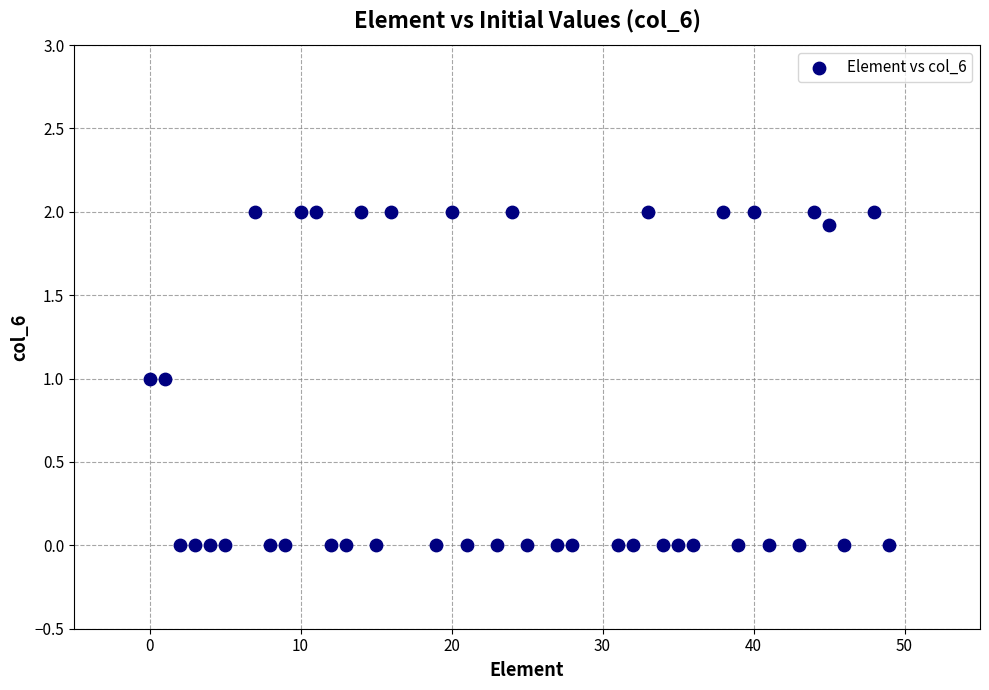

What is the range of X values (max minus min)?

49.0